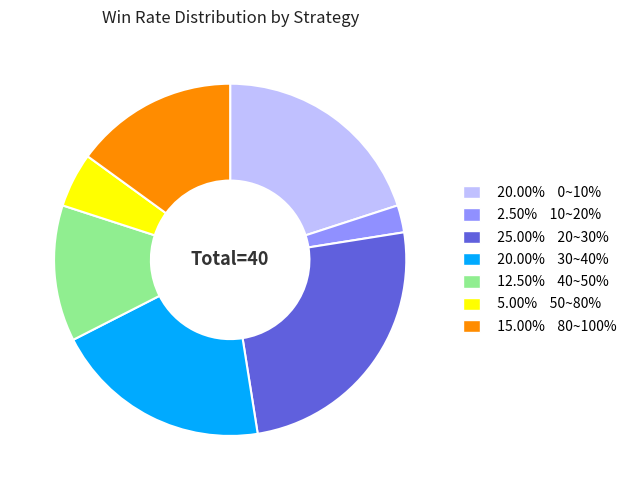

Does any single category account for the majority?

No